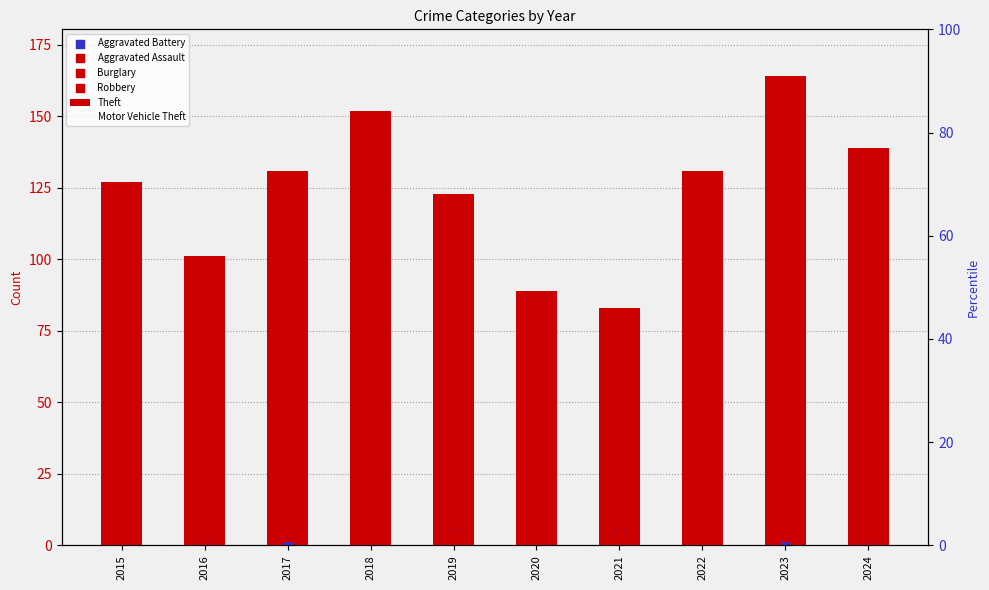

Which series has the largest Y range (max minus min)?

Theft